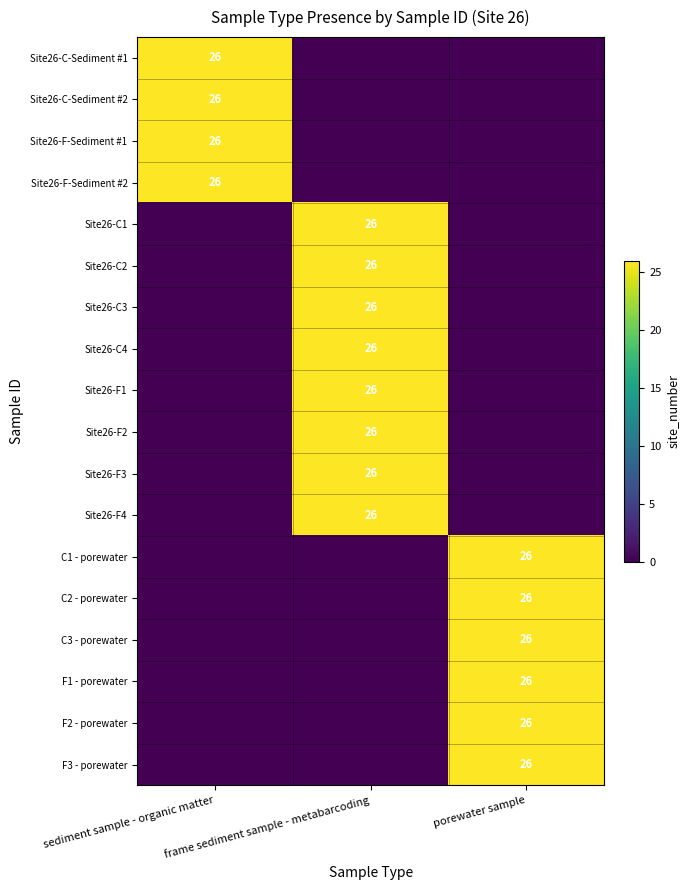

The value of Site26-F2 at frame sediment sample - metabarcoding is 26. True or false?

True